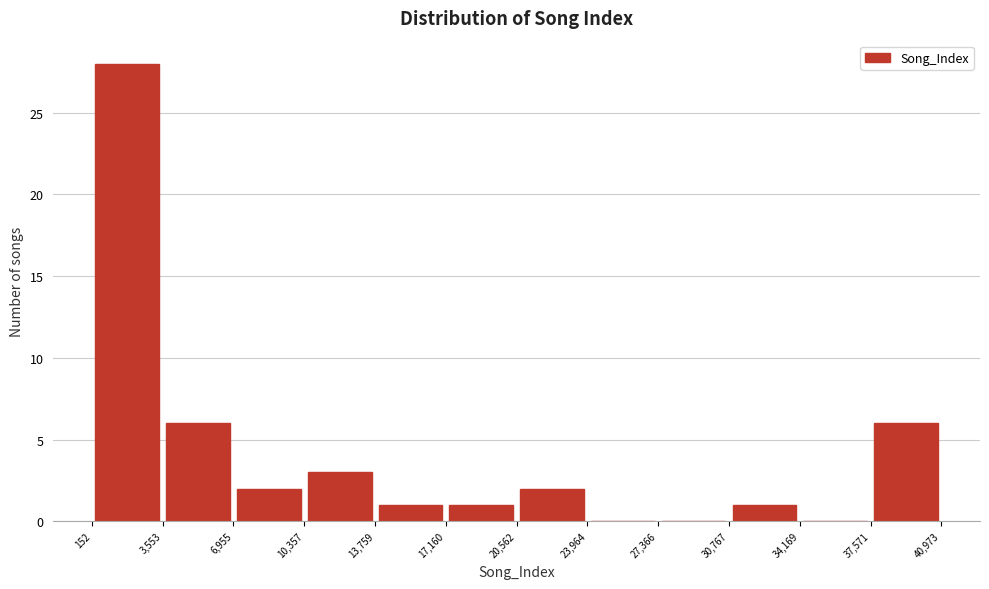

What is the height of the bar covering 13,759 to 17,160 on the x-axis? The values are not printed on the chart, so give them approximately, as read against the axis.

1